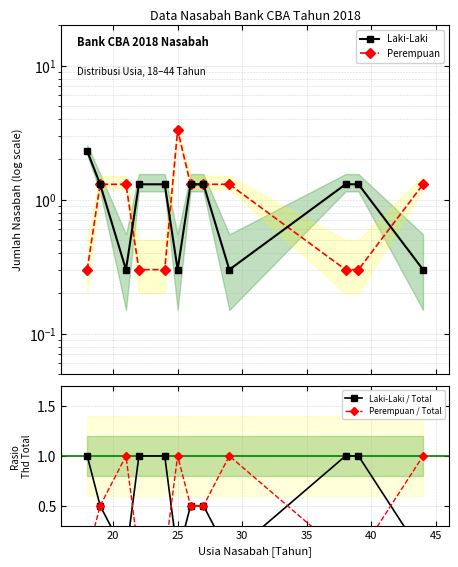

In Perempuan / Total, how many points are higher than both neighbors (excluding endpoints)?

3